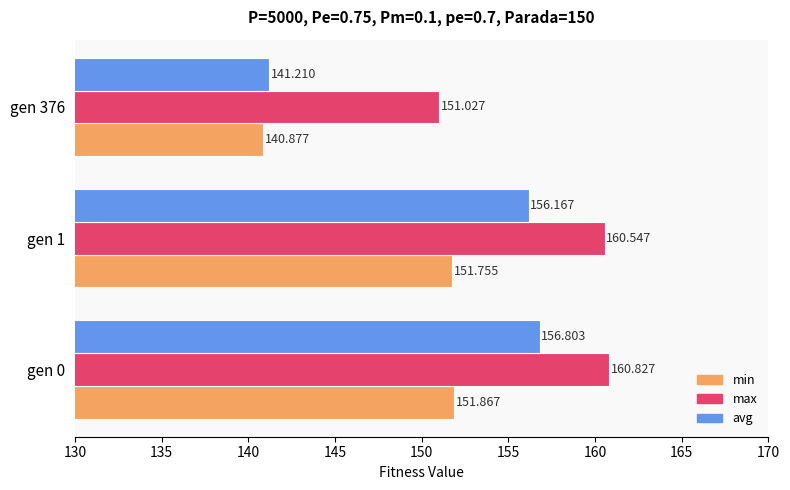

List the series in order of their peak value, lowest first.

min, avg, max